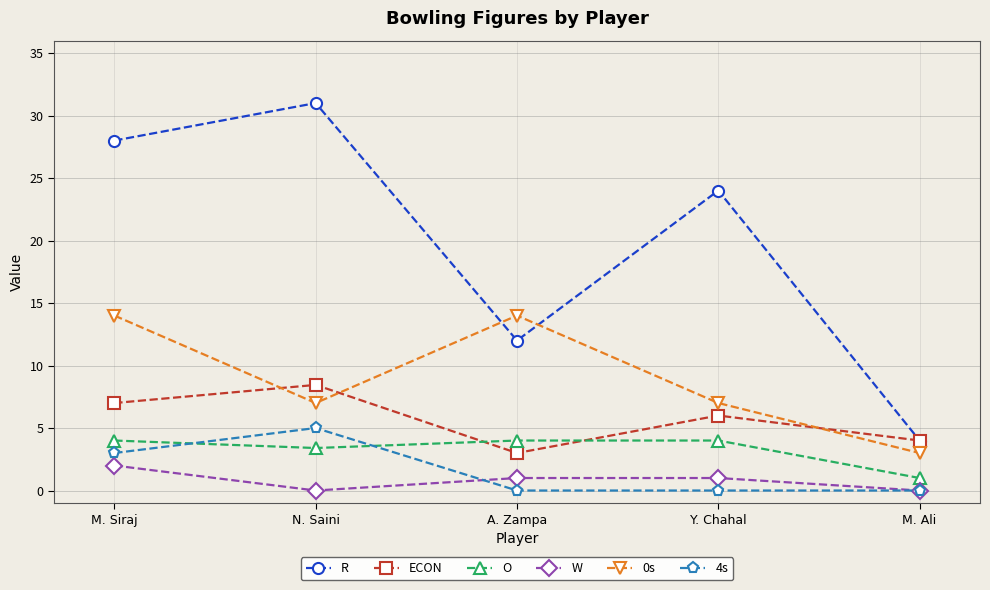

Which series changed the most between M. Siraj and A. Zampa?

R